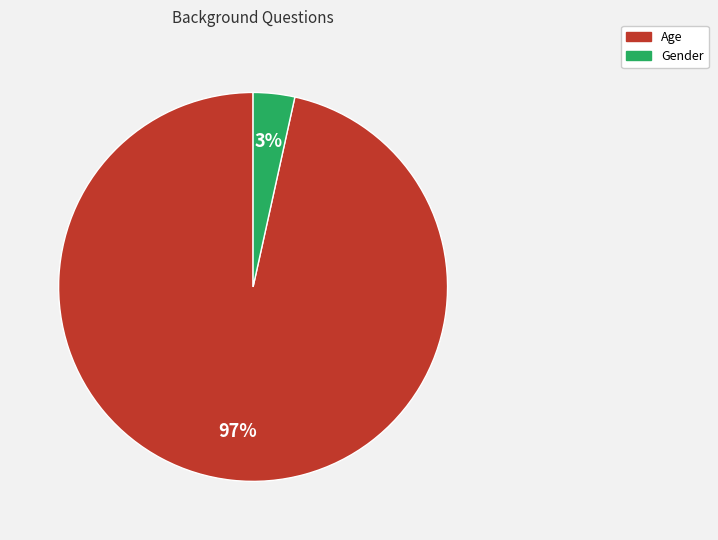

To the nearest percent, what is the average slice percentage?

50%